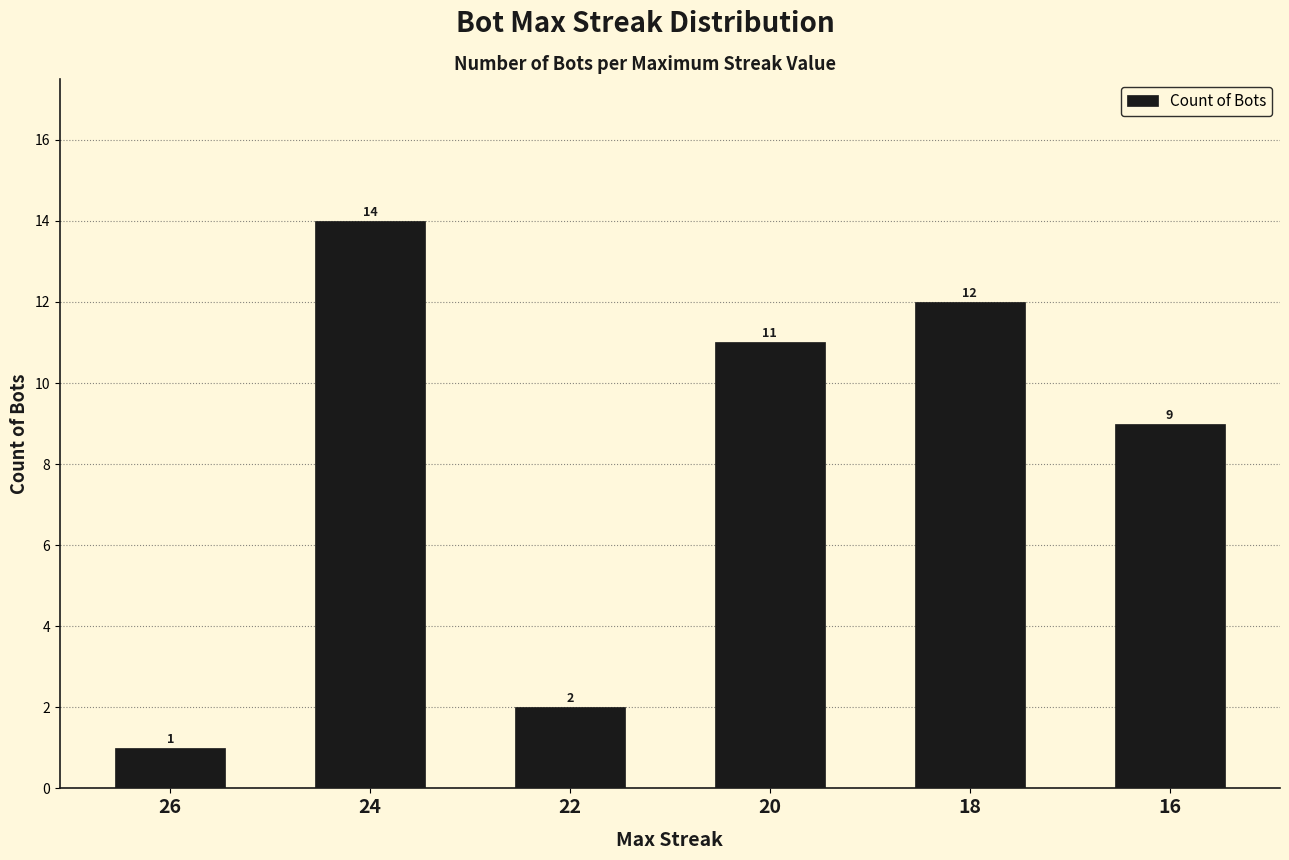

Which category has the lowest value across all series?

26